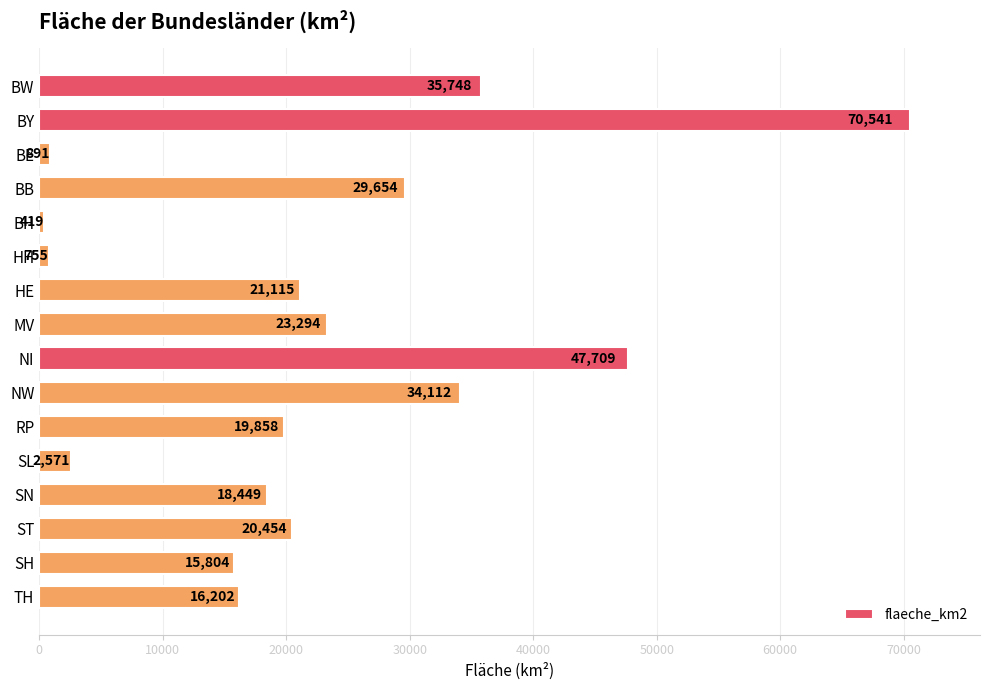

What position from the top is NW?

10